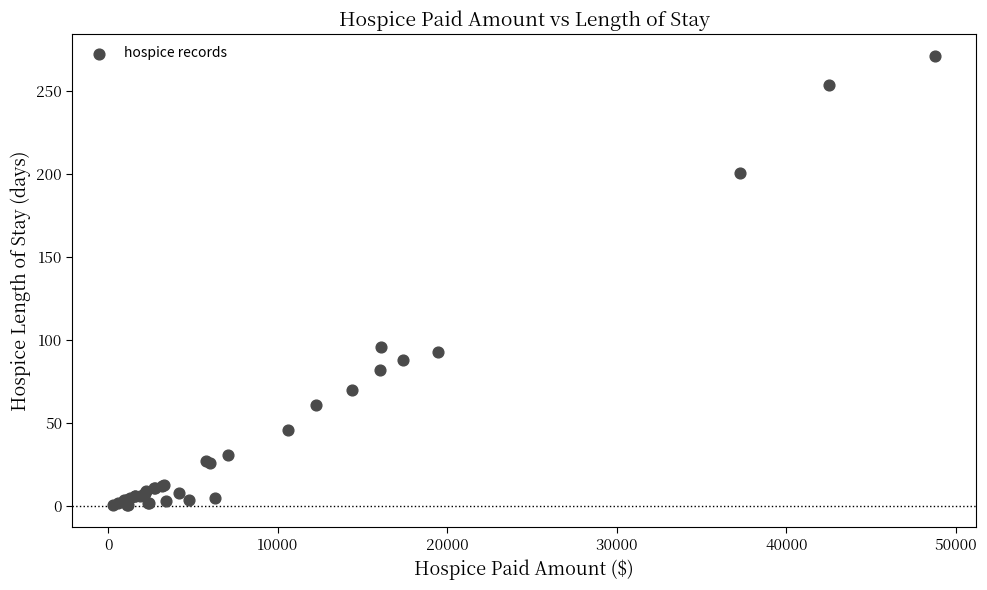

What Y value in the scatter plot is closest to 136?

96